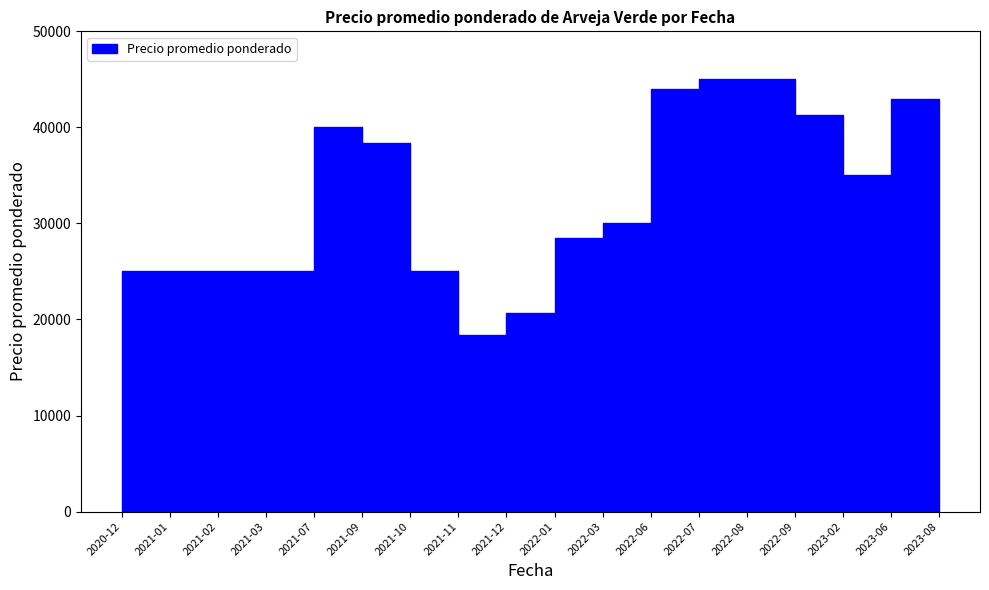

What is the label of the 30th point from the right?

2021-09